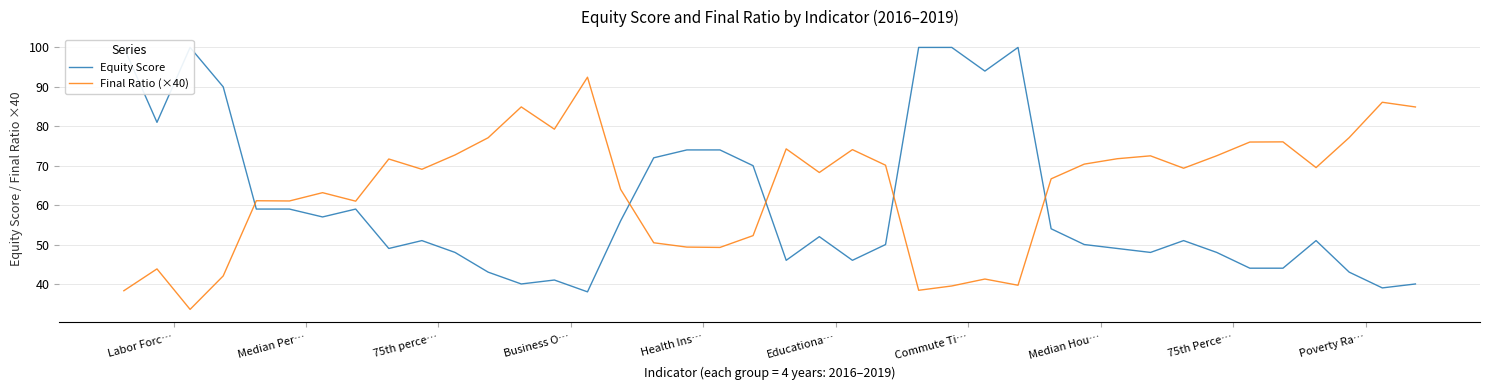

What is the sum of the Final Ratio (×40) values at 24 and Health Ins…?

99.5